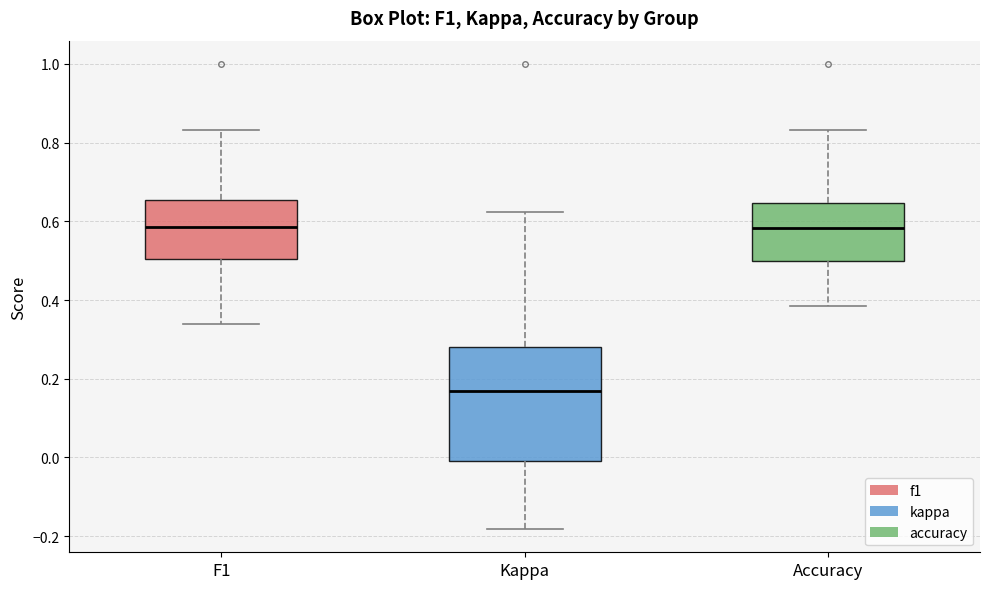

Reading left to right, transcribe this box plot: for each box, give where its median line is, the range the box spans, and where its two whiskers end, as read against the y-axis. The values are not printed on the chart, so give them approximately, as read against the axis.

F1: median 0.58, box 0.50 to 0.66, whiskers 0.34 to 0.84
Kappa: median 0.16, box -0.02 to 0.28, whiskers -0.18 to 0.62
Accuracy: median 0.58, box 0.50 to 0.64, whiskers 0.38 to 0.84